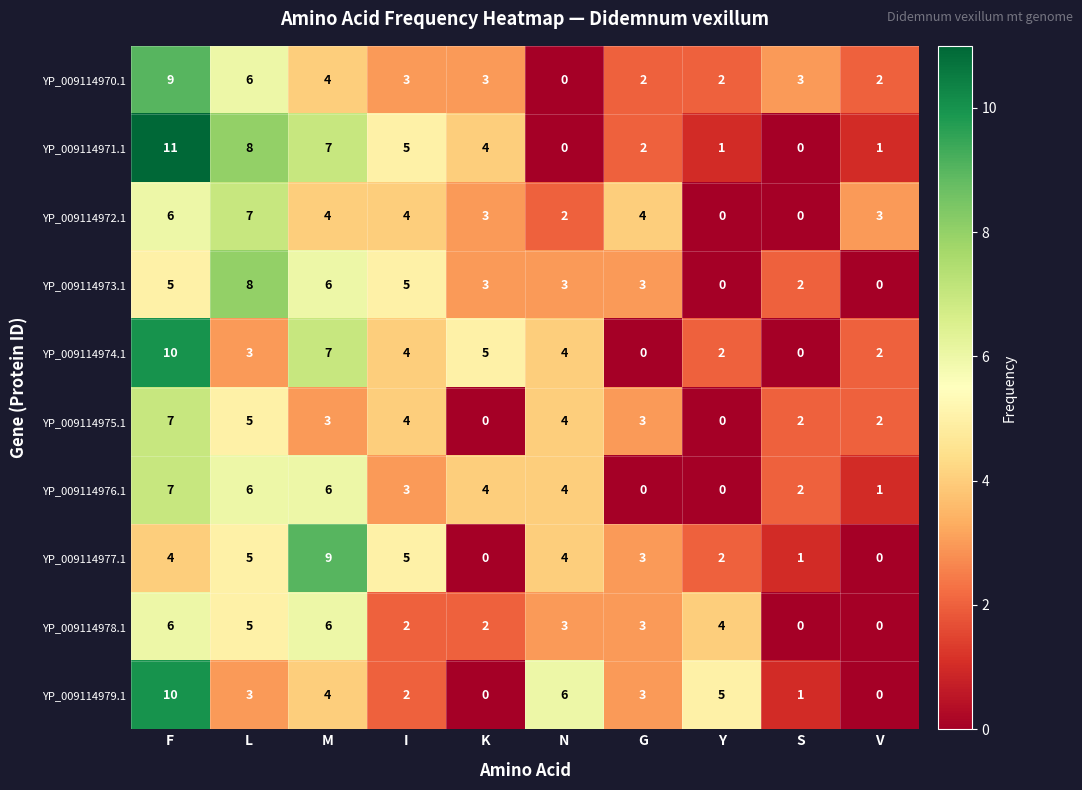

True or false: YP_009114971.1 has a value of 4 at K.

True